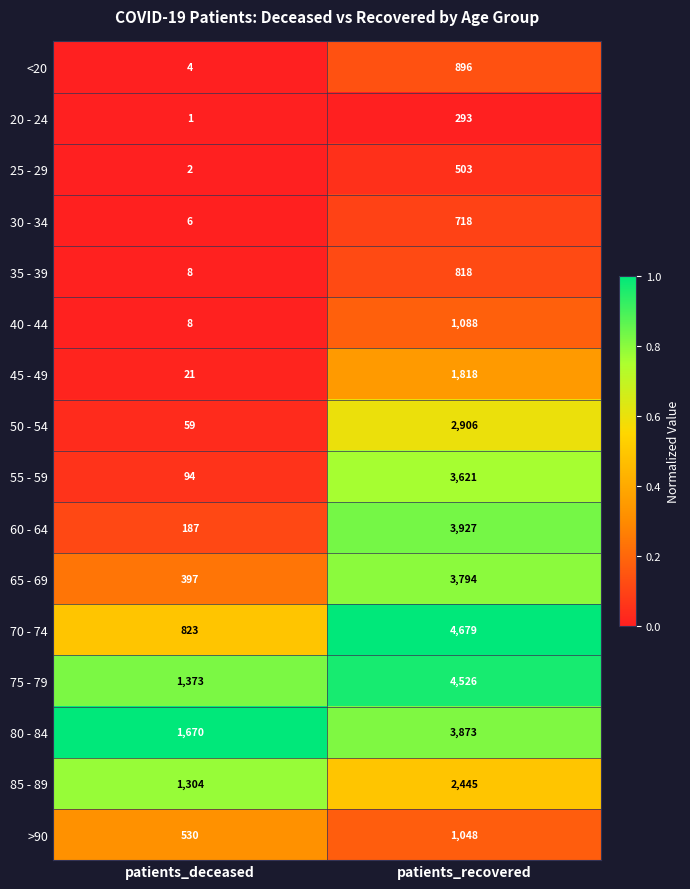

At which category does the chart reach its minimum across all series?

patients_deceased